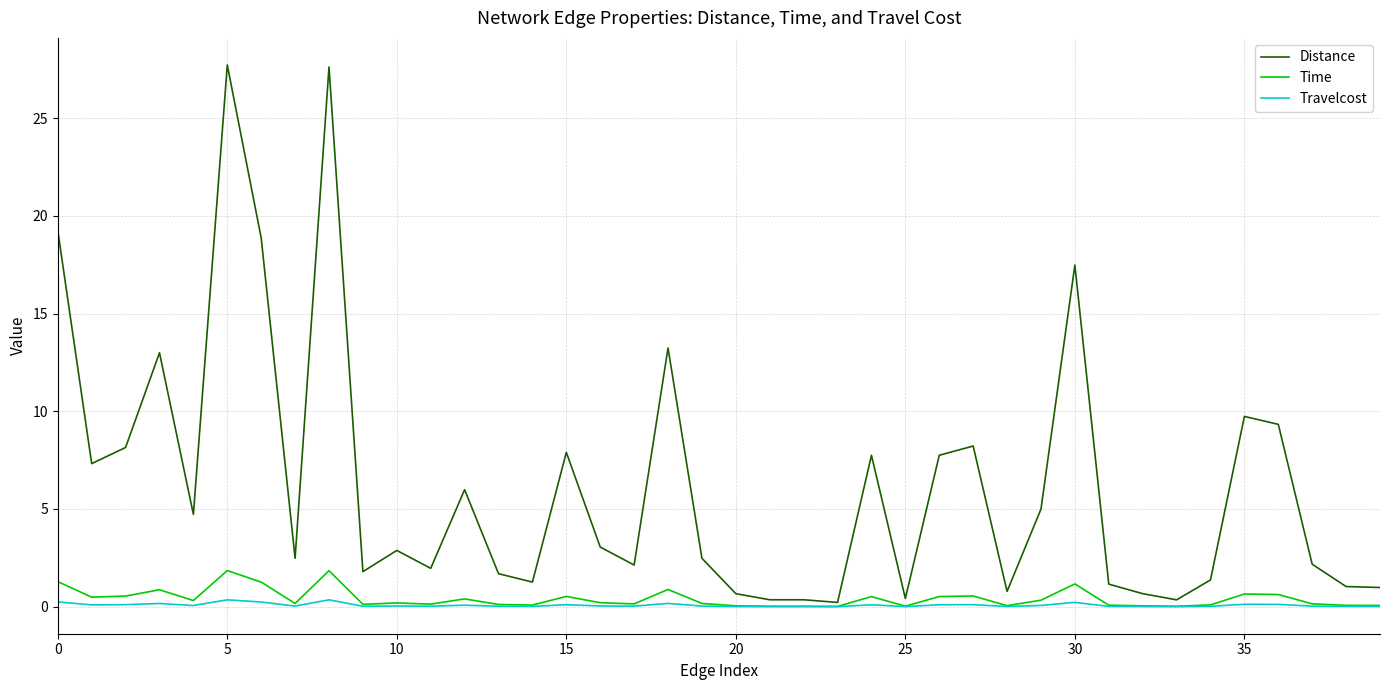

Which series has the largest range (max minus min)?

Distance